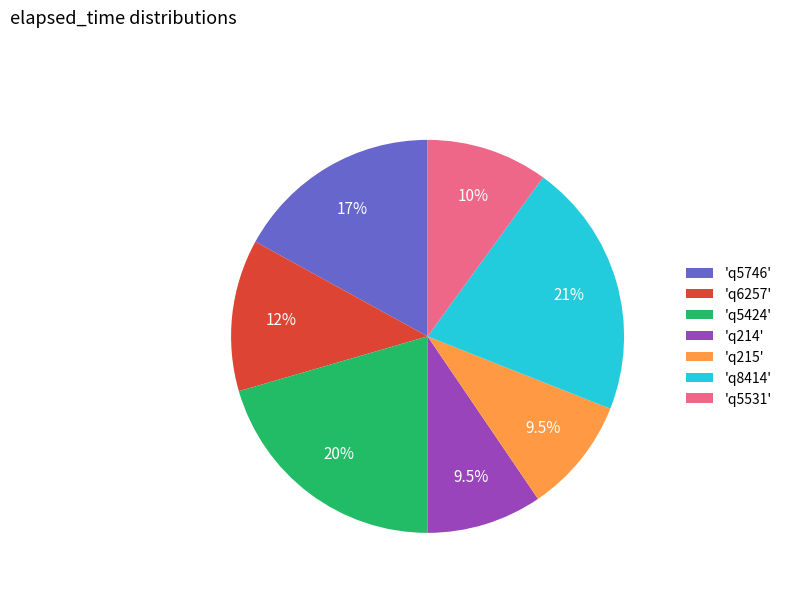

How much of the chart is everything except 'q5746'?

83.0%